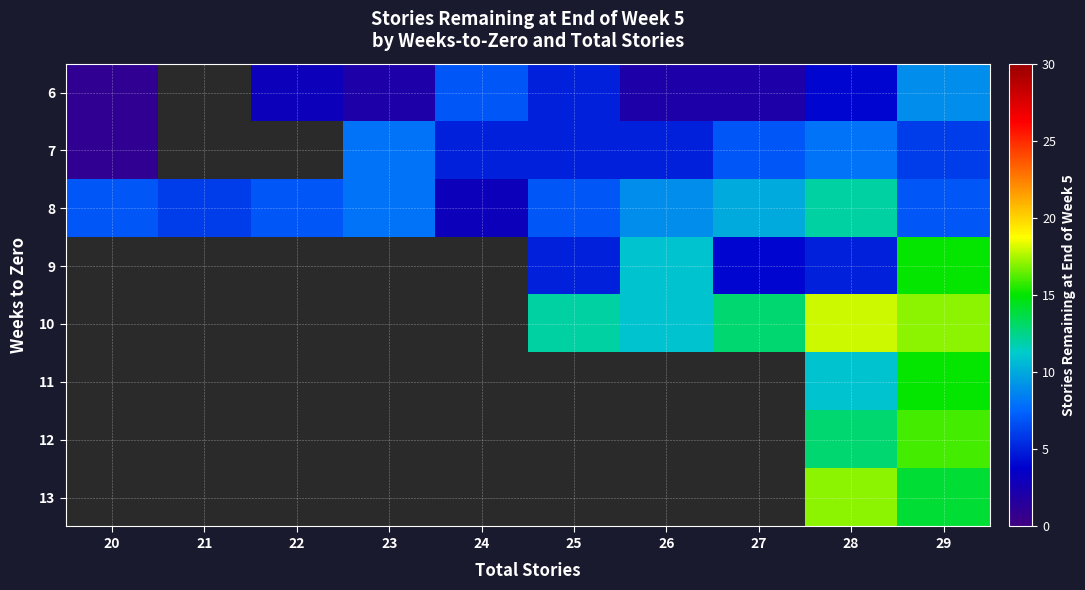

What is the difference between the highest and lowest values at 24?

4.0